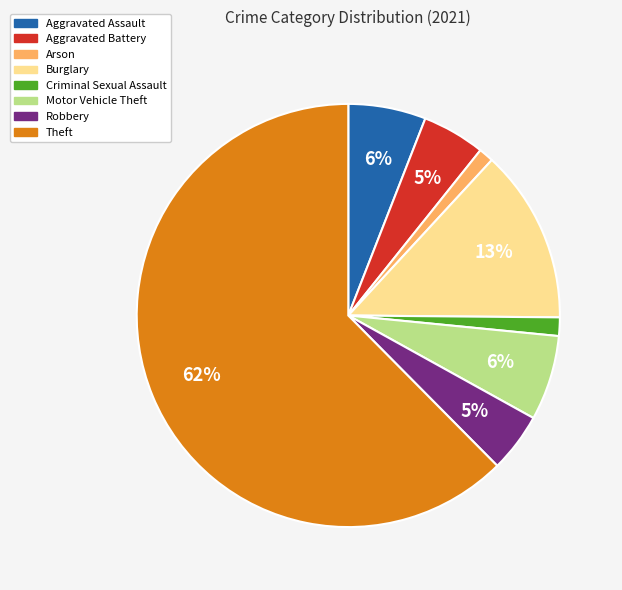

Which category has the biggest portion of the pie?

Theft